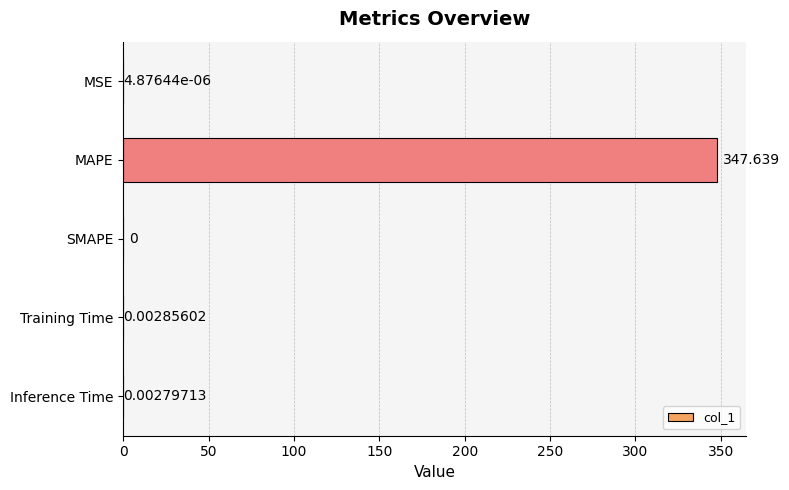

Which has a higher value, SMAPE or MAPE?

MAPE